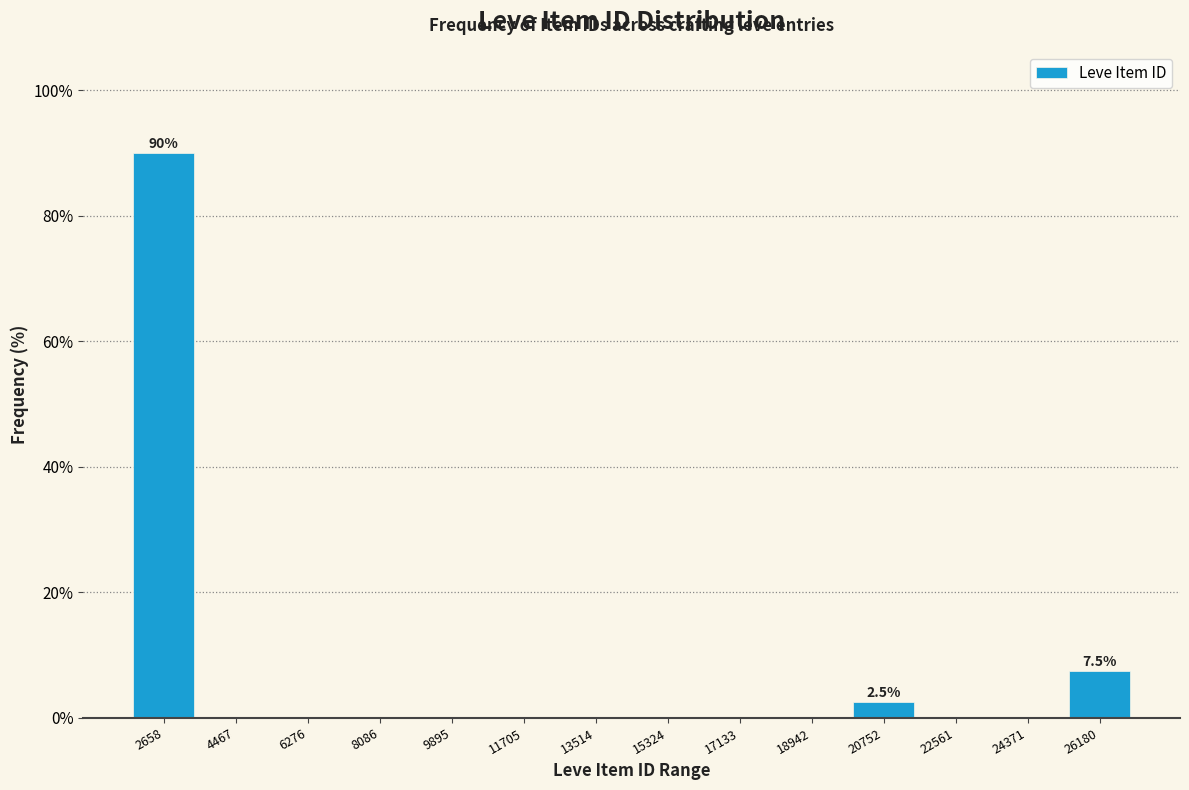

Reading left to right, extract all data points from this chart.

2658=90.0	4467=0.0	6276=0.0	8086=0.0	9895=0.0	11705=0.0	13514=0.0	15324=0.0	17133=0.0	18942=0.0	20752=2.5	22561=0.0	24371=0.0	26180=7.5